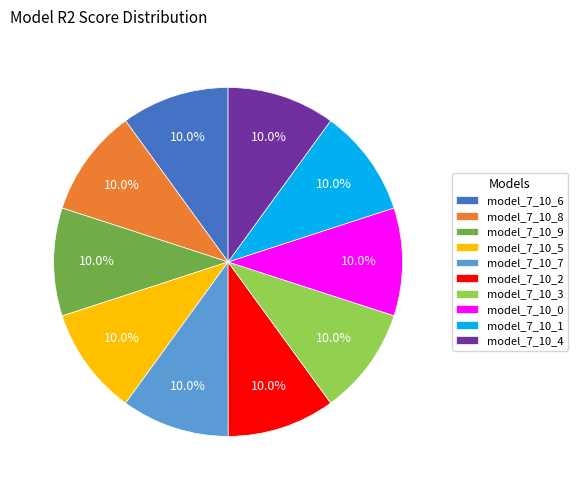

What percentage do model_7_10_7 and model_7_10_3 together represent?

20.0%